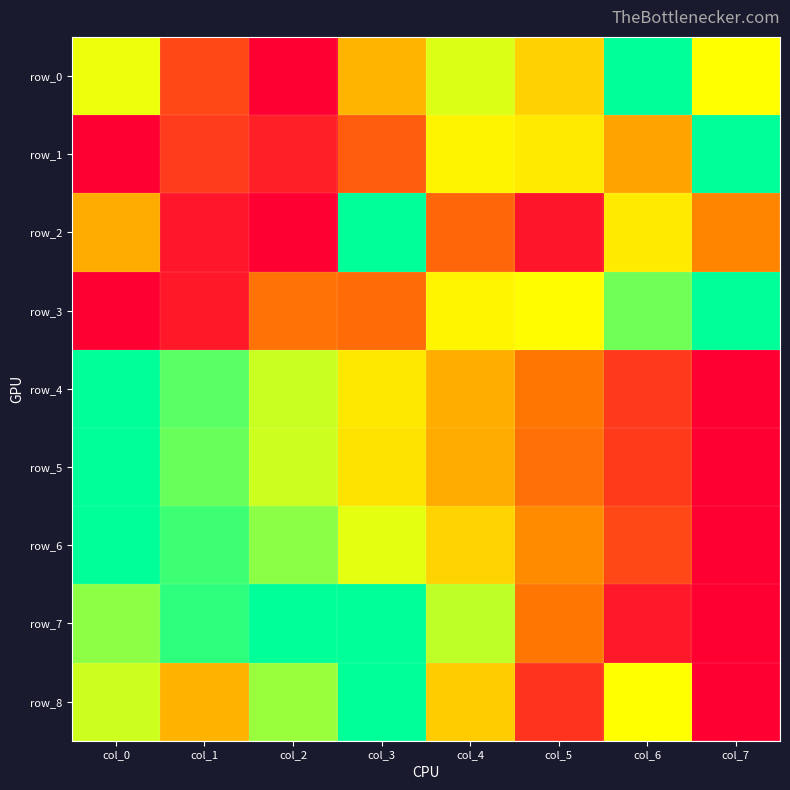

The row_8 series shows 0.3 at col_1. True or false?

False